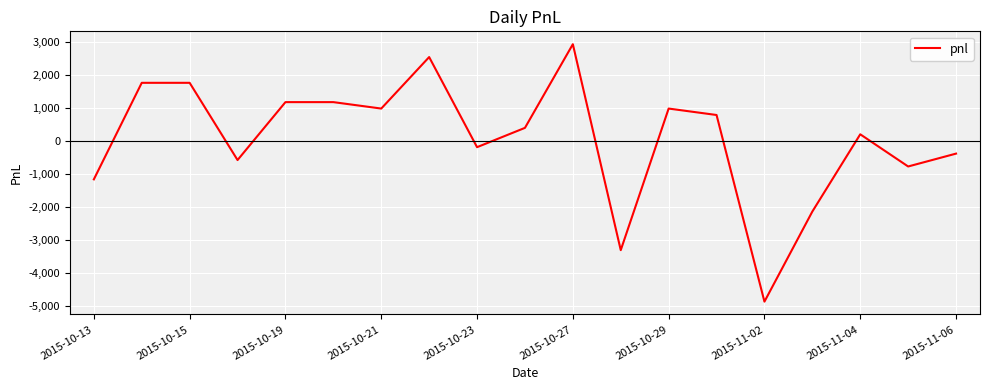

Reading left to right, extract all data points from this chart.

-1170	1755	1755	-585	1170	1170	975	2535	-195	390	2925	-3315	975	780	-4875	-2145	195	-780	-390